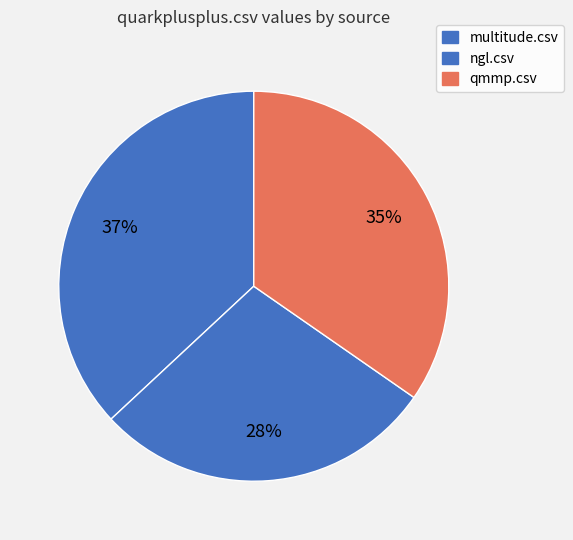

How many segments does this pie chart have?

3